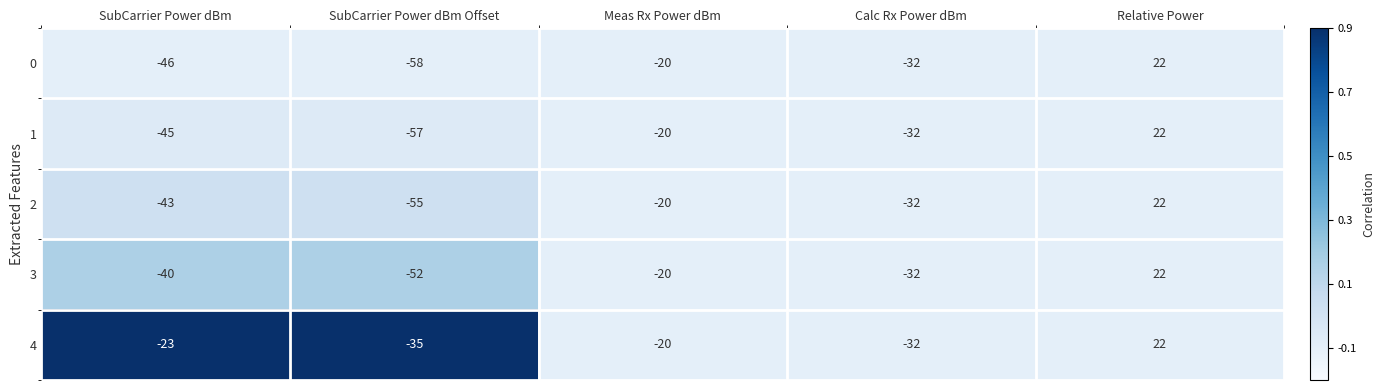

Reading left to right, what are all the values shown in this chart?

0: SubCarrier Power dBm=-46	SubCarrier Power dBm Offset=-58	Meas Rx Power dBm=-20	Calc Rx Power dBm=-32	Relative Power=22
1: SubCarrier Power dBm=-45	SubCarrier Power dBm Offset=-57	Meas Rx Power dBm=-20	Calc Rx Power dBm=-32	Relative Power=22
2: SubCarrier Power dBm=-43	SubCarrier Power dBm Offset=-55	Meas Rx Power dBm=-20	Calc Rx Power dBm=-32	Relative Power=22
3: SubCarrier Power dBm=-40	SubCarrier Power dBm Offset=-52	Meas Rx Power dBm=-20	Calc Rx Power dBm=-32	Relative Power=22
4: SubCarrier Power dBm=-23	SubCarrier Power dBm Offset=-35	Meas Rx Power dBm=-20	Calc Rx Power dBm=-32	Relative Power=22